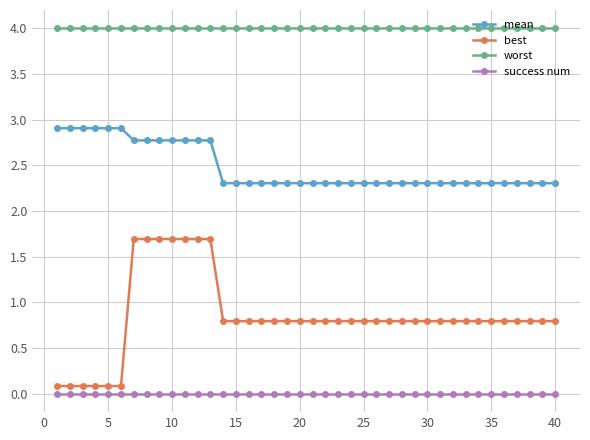

True or false: best and worst cross at least once.

False